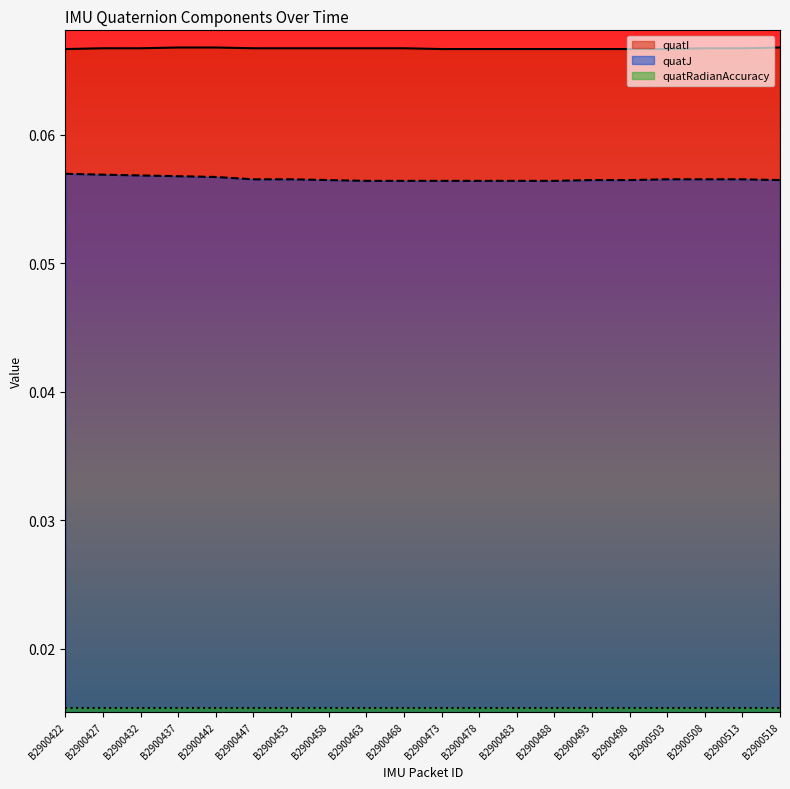

True or false: quatI and quatJ cross at least once.

False